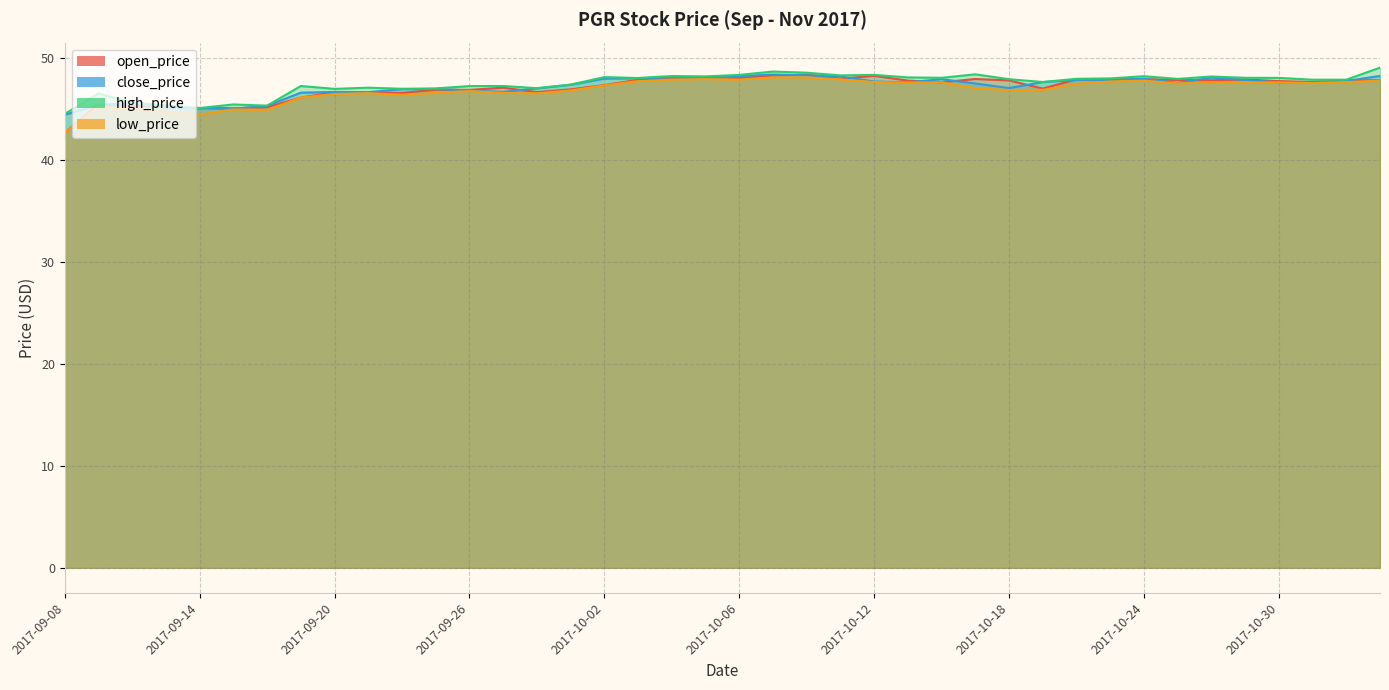

How many interior local valleys does the low_price series have?

9